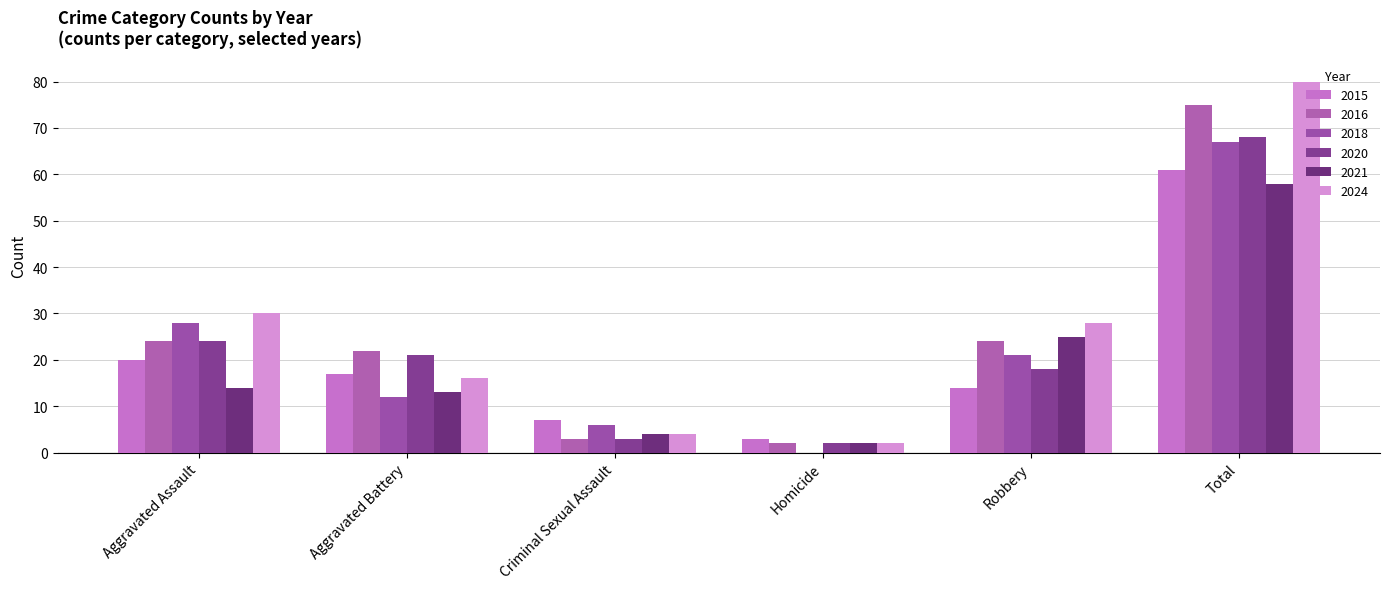

What is the label of the 6th bar from the right?

Aggravated Assault